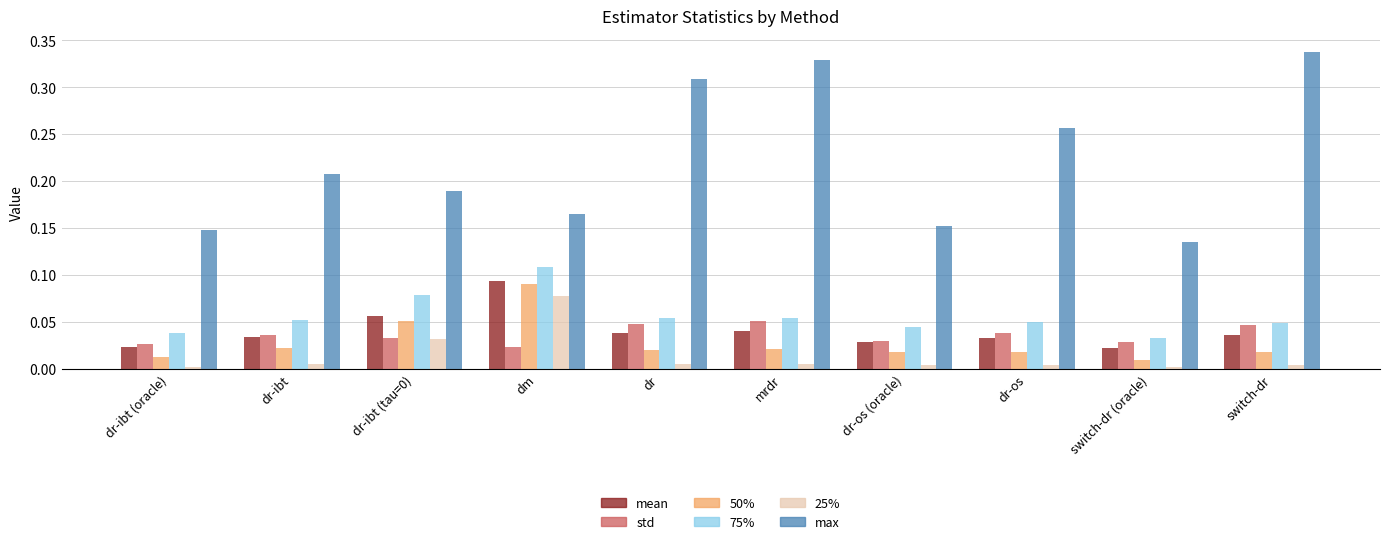

Which series changed the most between dm and dr?

max